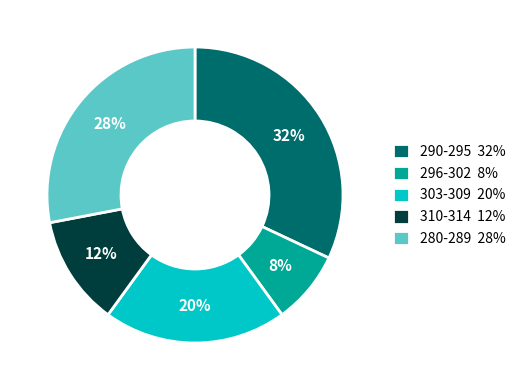

True or false: 290-295 32% accounts for 32% of the total.

True